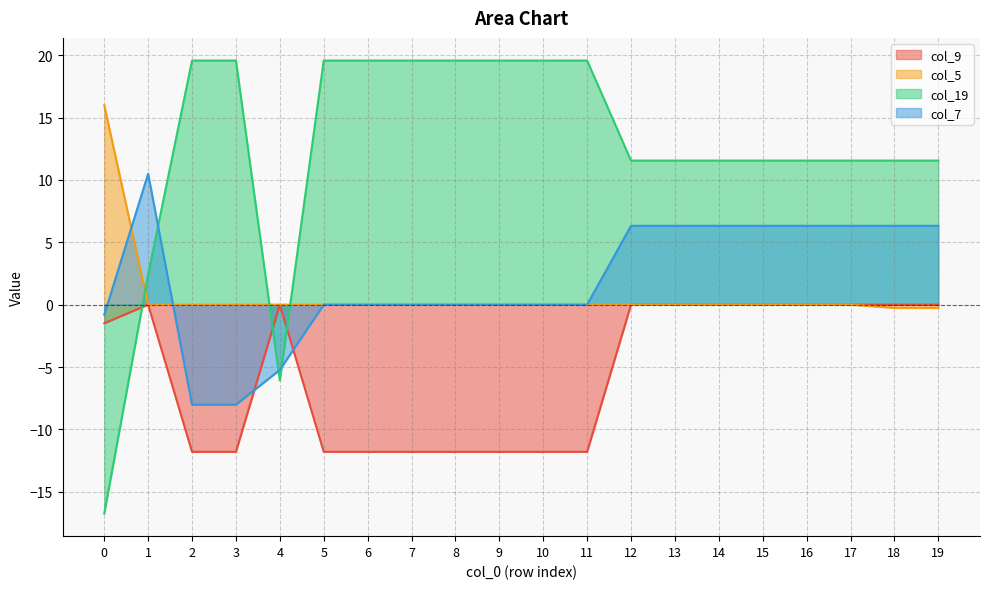

Which series has the largest total across all categories?

col_19